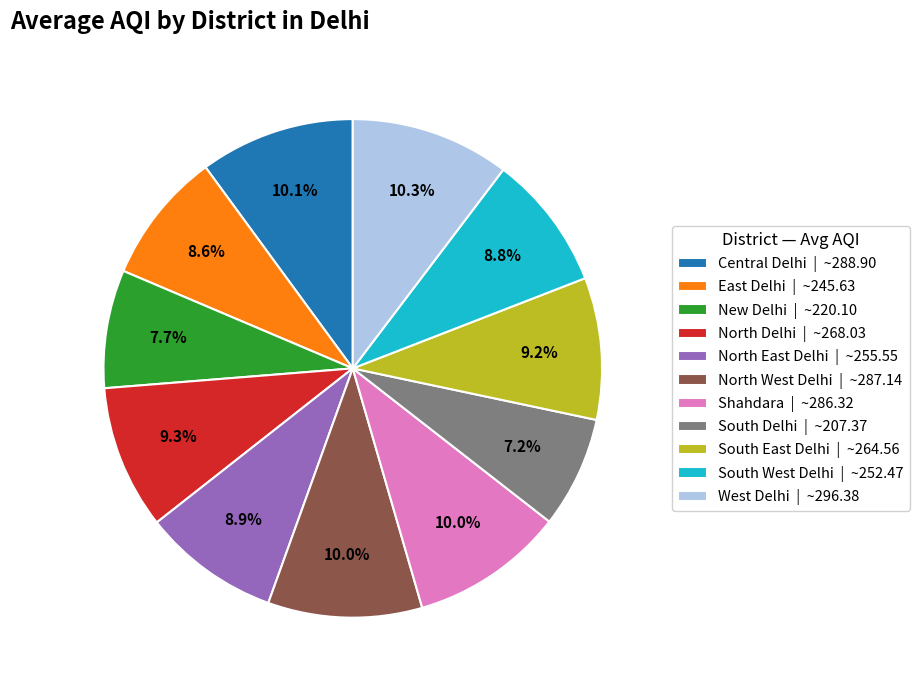

What is the ratio of the value at South Delhi to the value at North West Delhi?

0.7